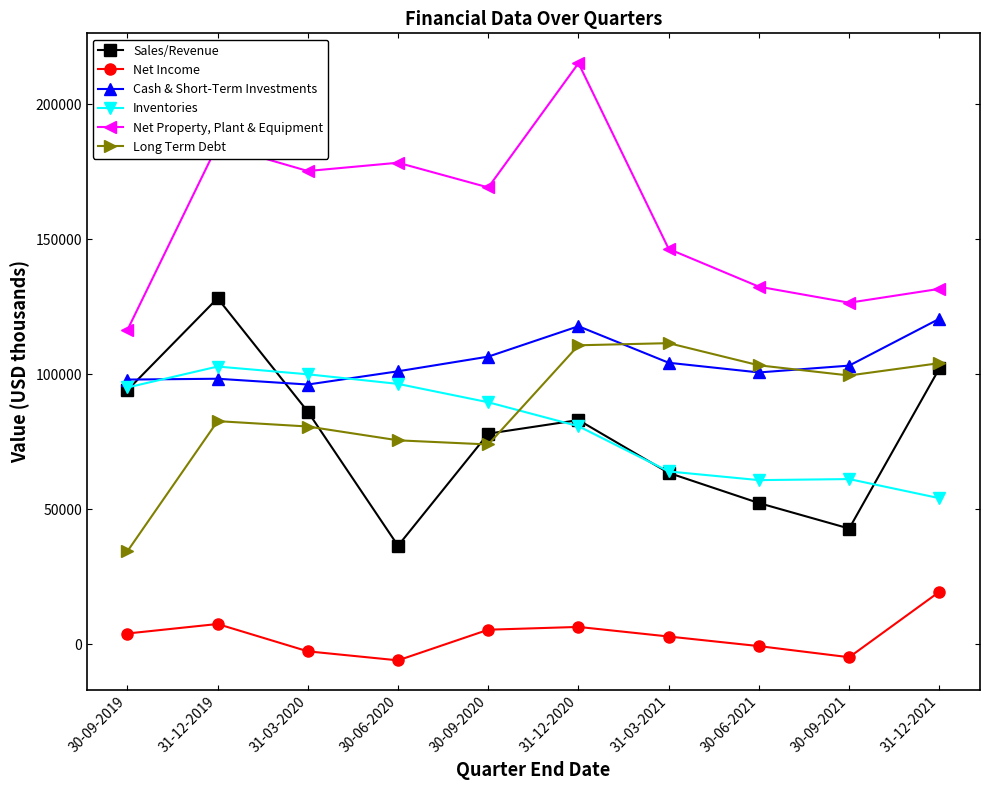

What is the value of the Inventories point at the 9th from the left?

61183